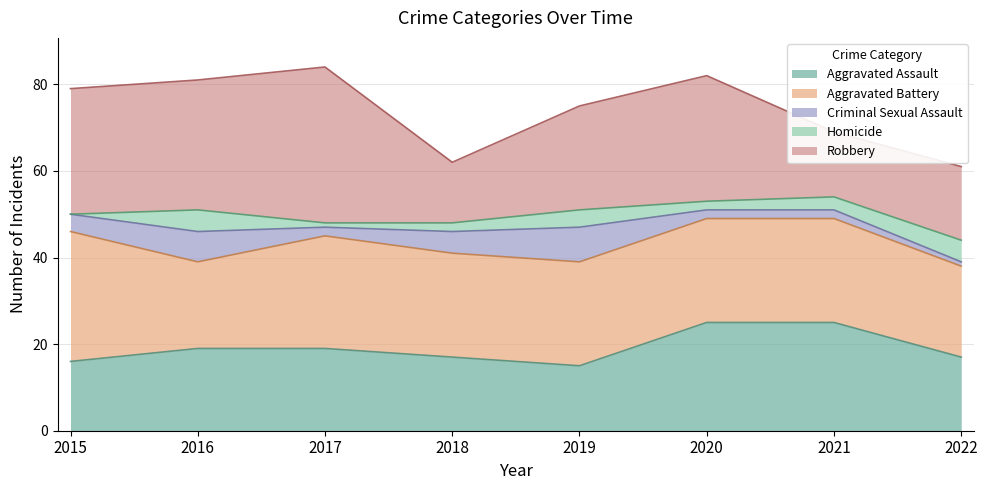

The Aggravated Battery series shows 31 at 2016. True or false?

False